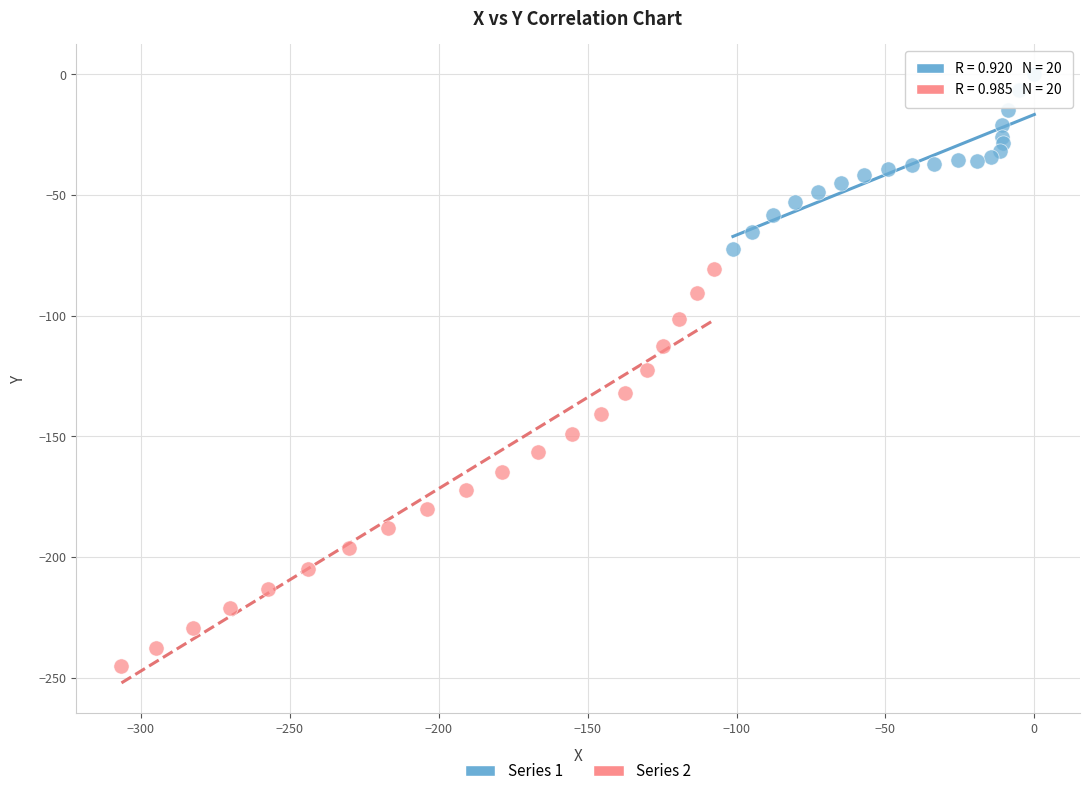

Which series contains the lowest Y value?

Series 2